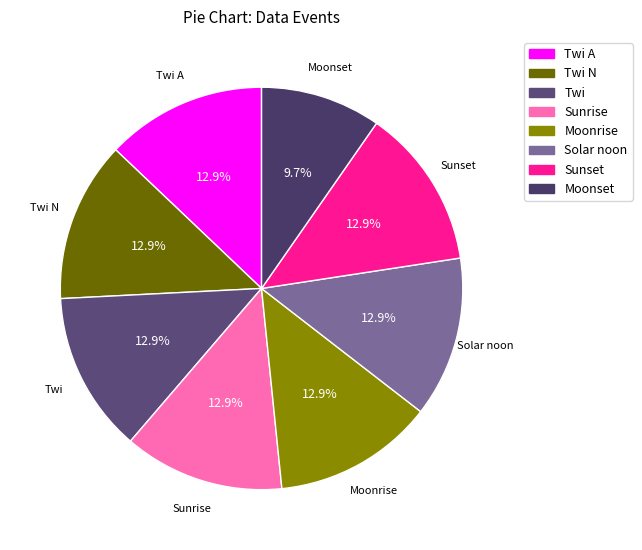

What percentage is NOT represented by Twi N?

87.1%